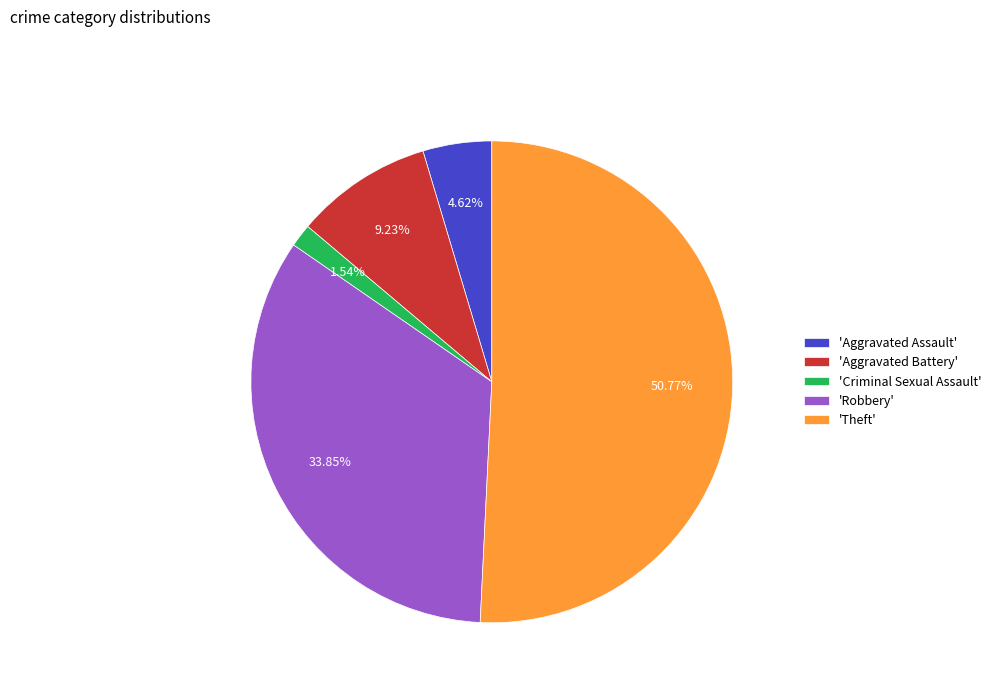

What is the majority slice?

'Theft'